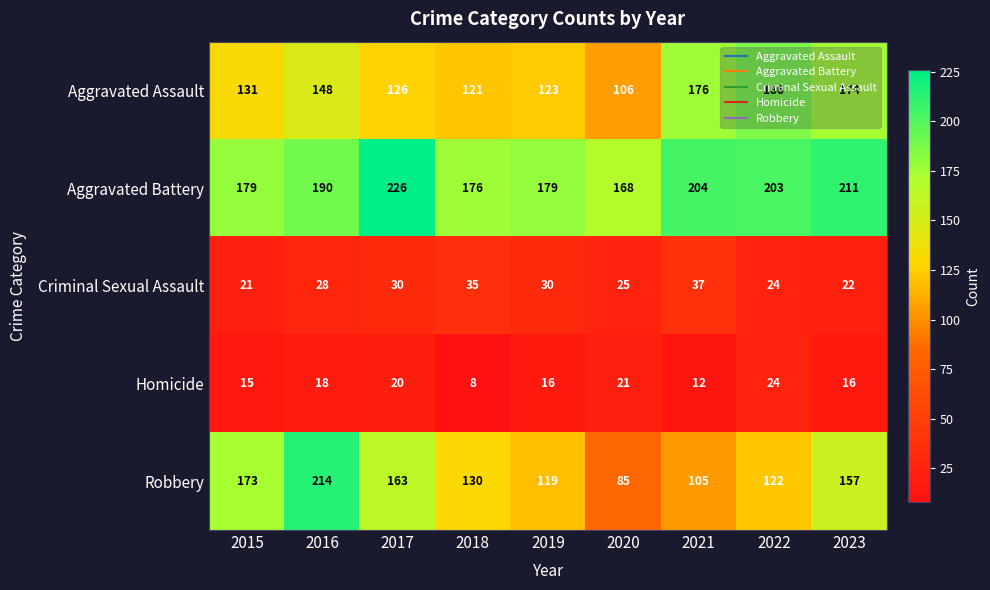

How many values in the Homicide series are below 16?

3